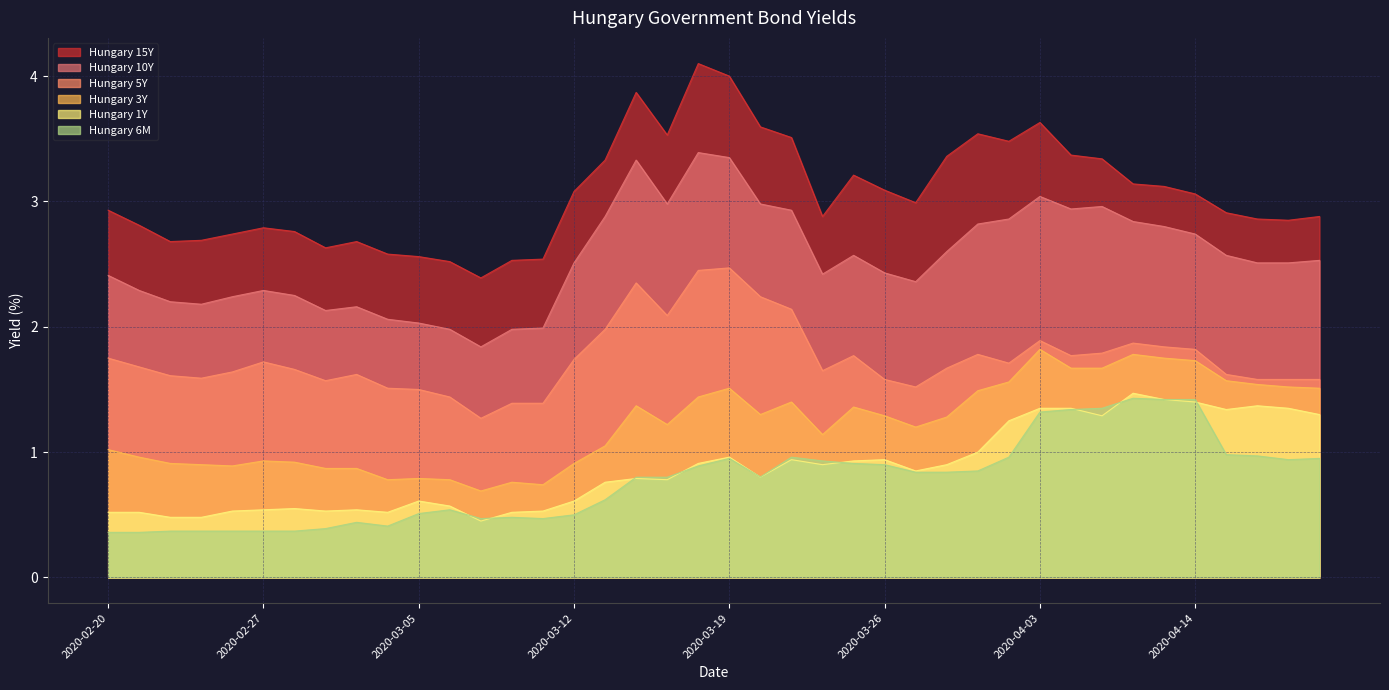

At which category does the chart reach its peak across all series?

2020-03-18